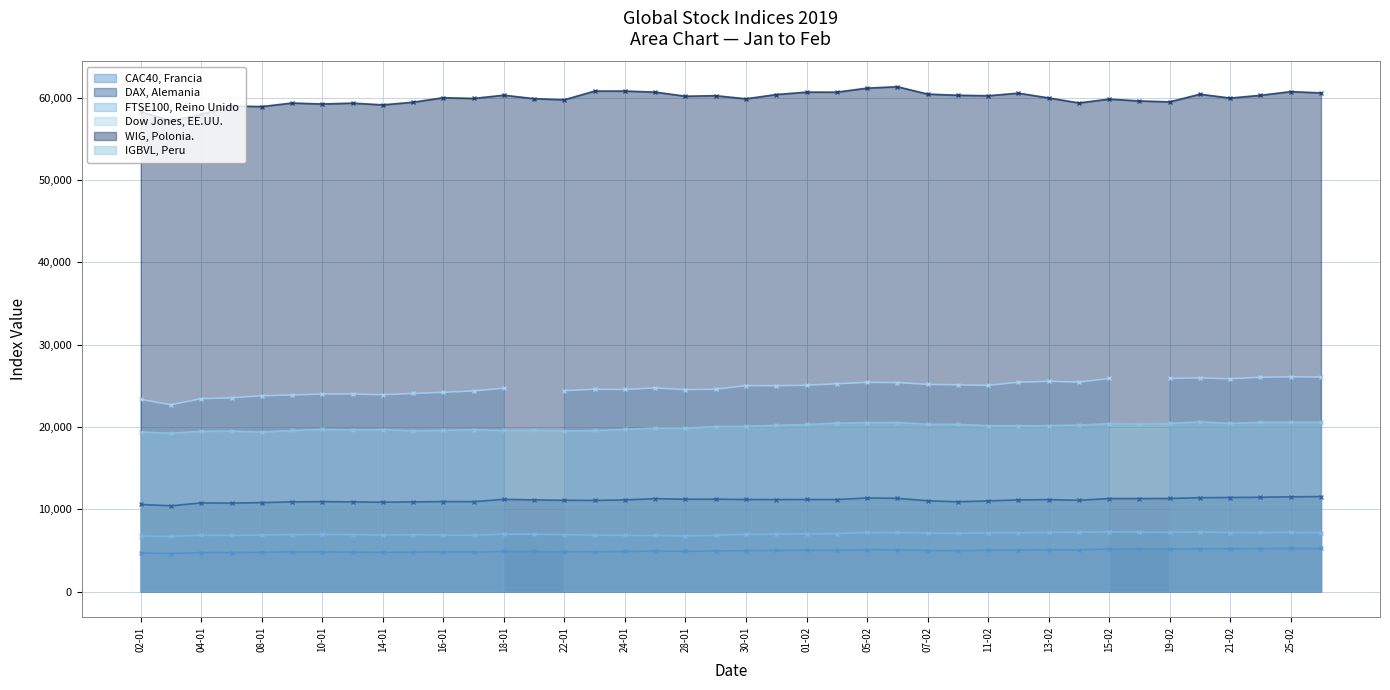

How many interior local valleys does the CAC40, Francia series have?

10